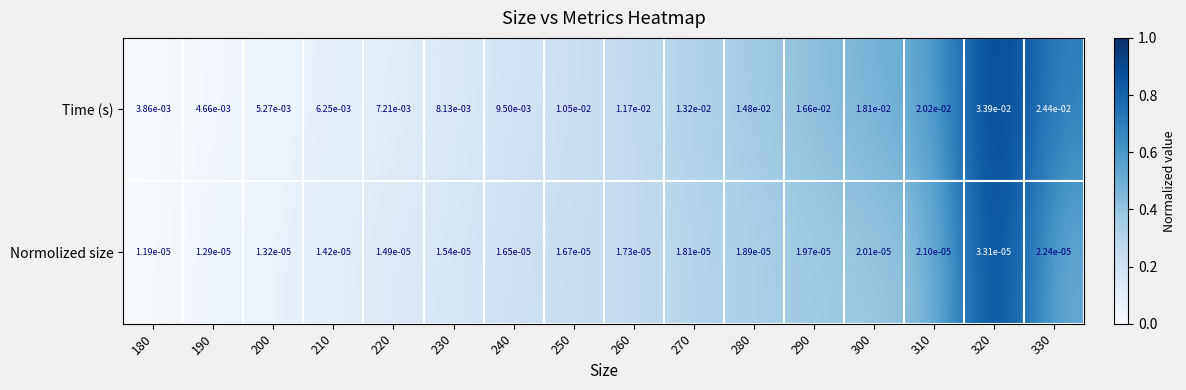

Which series has the largest range (max minus min)?

Time (s)